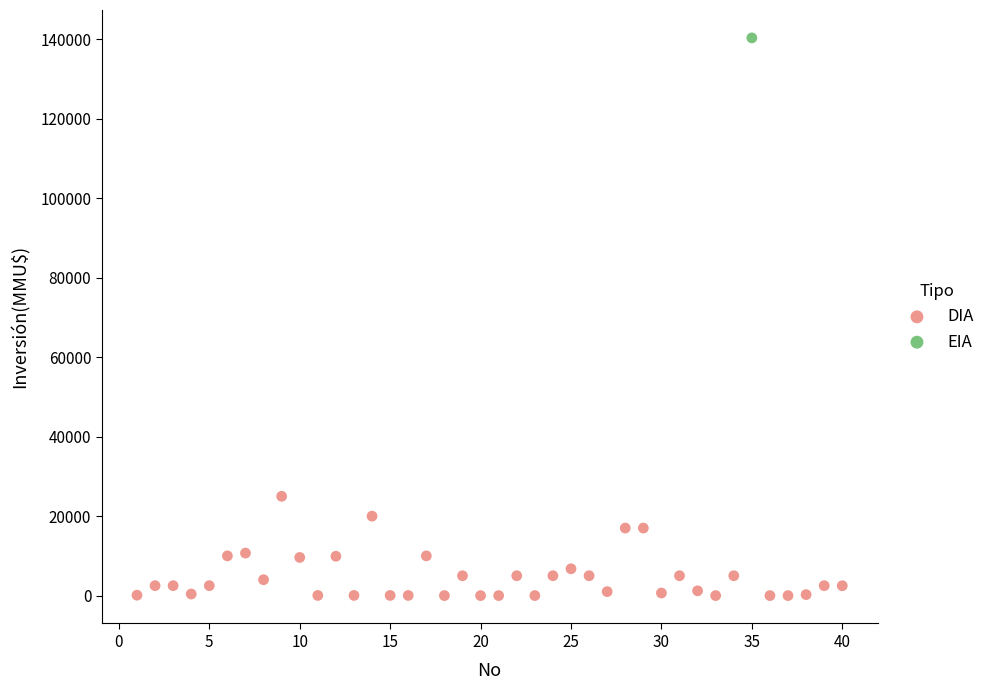

What are all the series names shown in the legend?

DIA, EIA